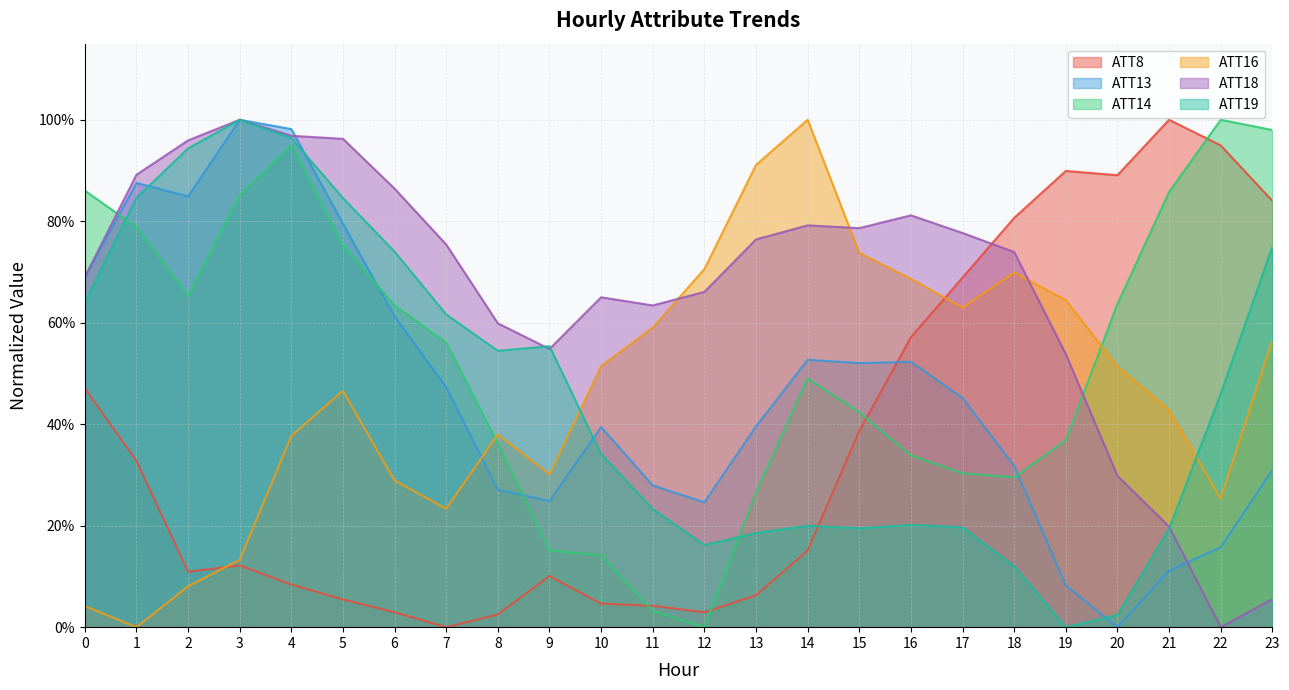

How many data points does each series have?

24